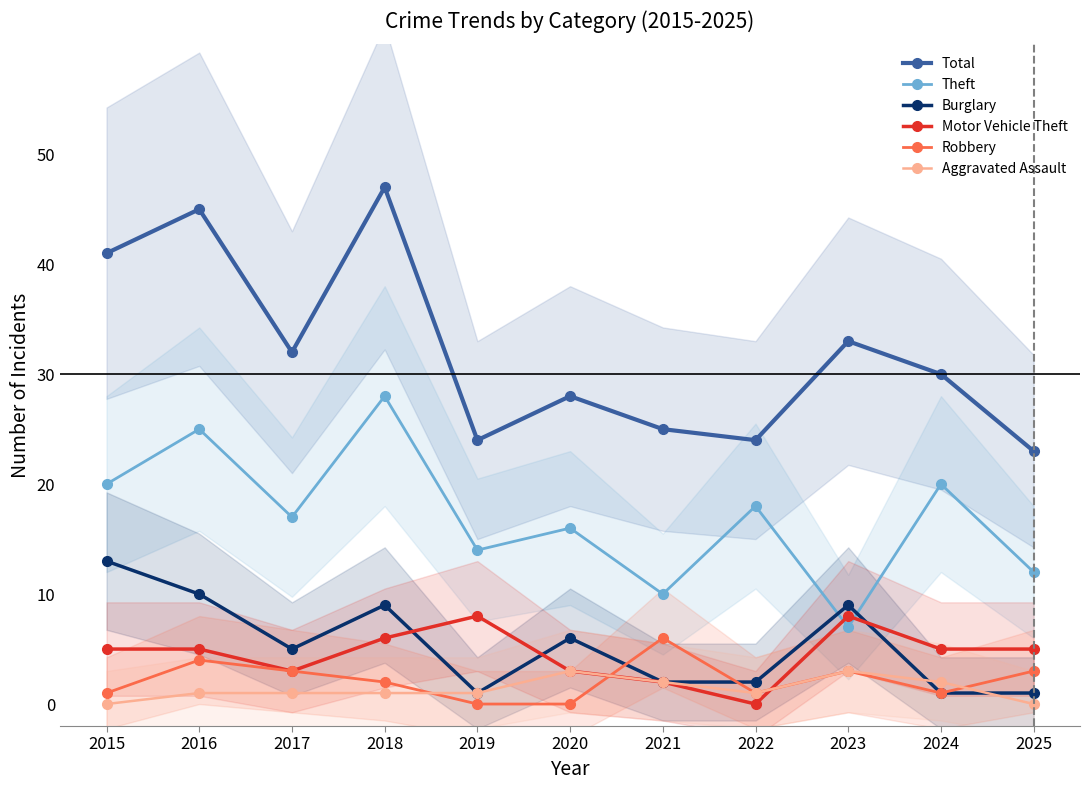

What is the difference between the Theft values at 2016 and 2018?

3